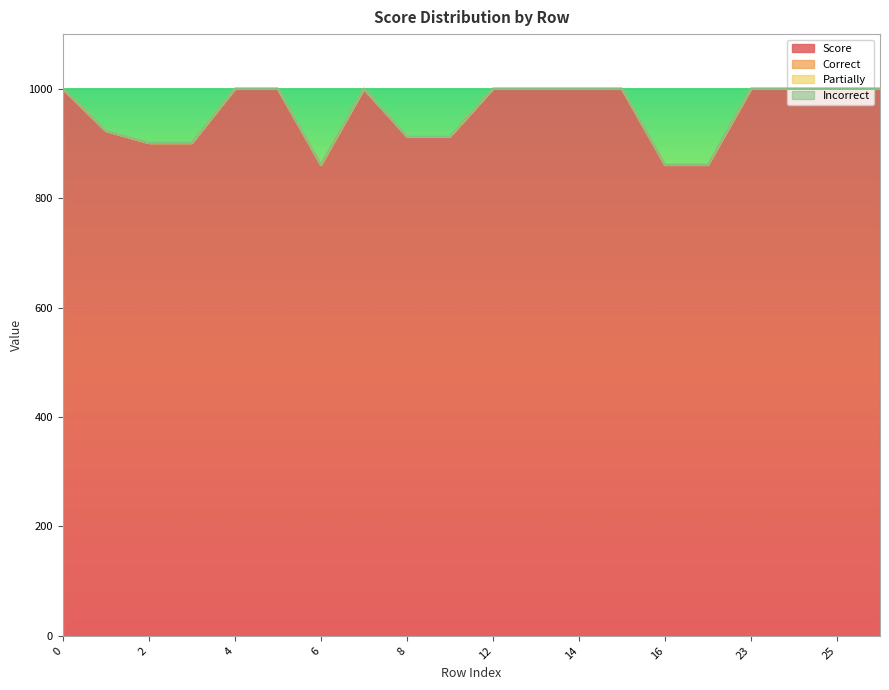

True or false: Partially has more than 1 points higher than both neighbors.

False